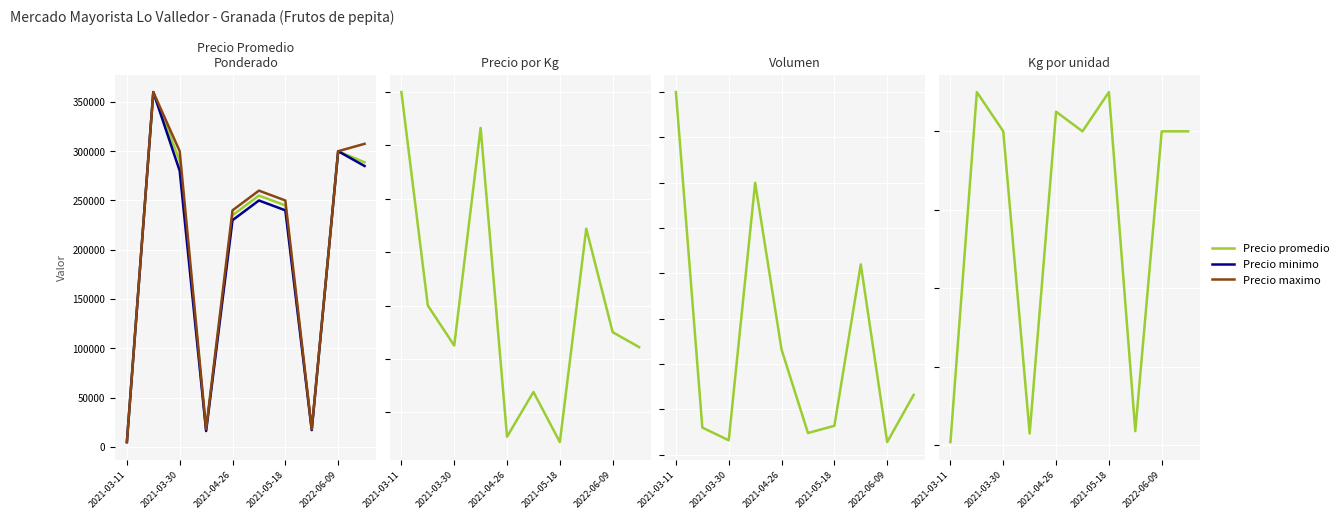

True or false: Precio maximo and Precio $/Kg intersect in this chart.

False